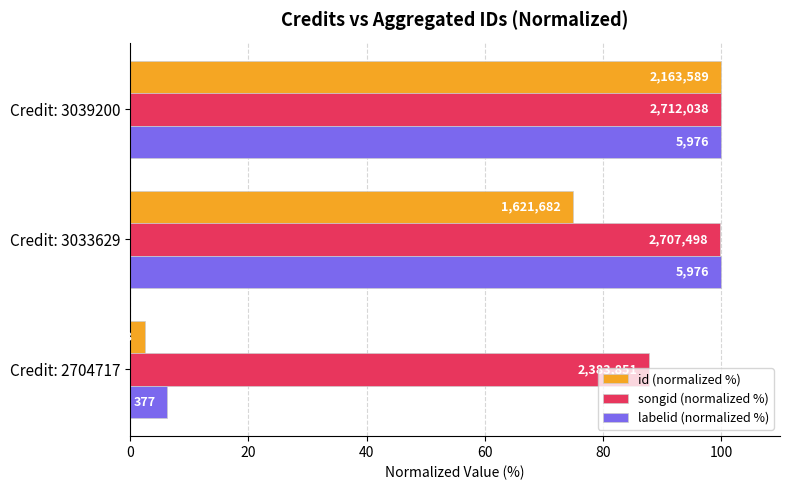

What is the difference between the maximum and minimum values in the songid (normalized %) series?

12.1